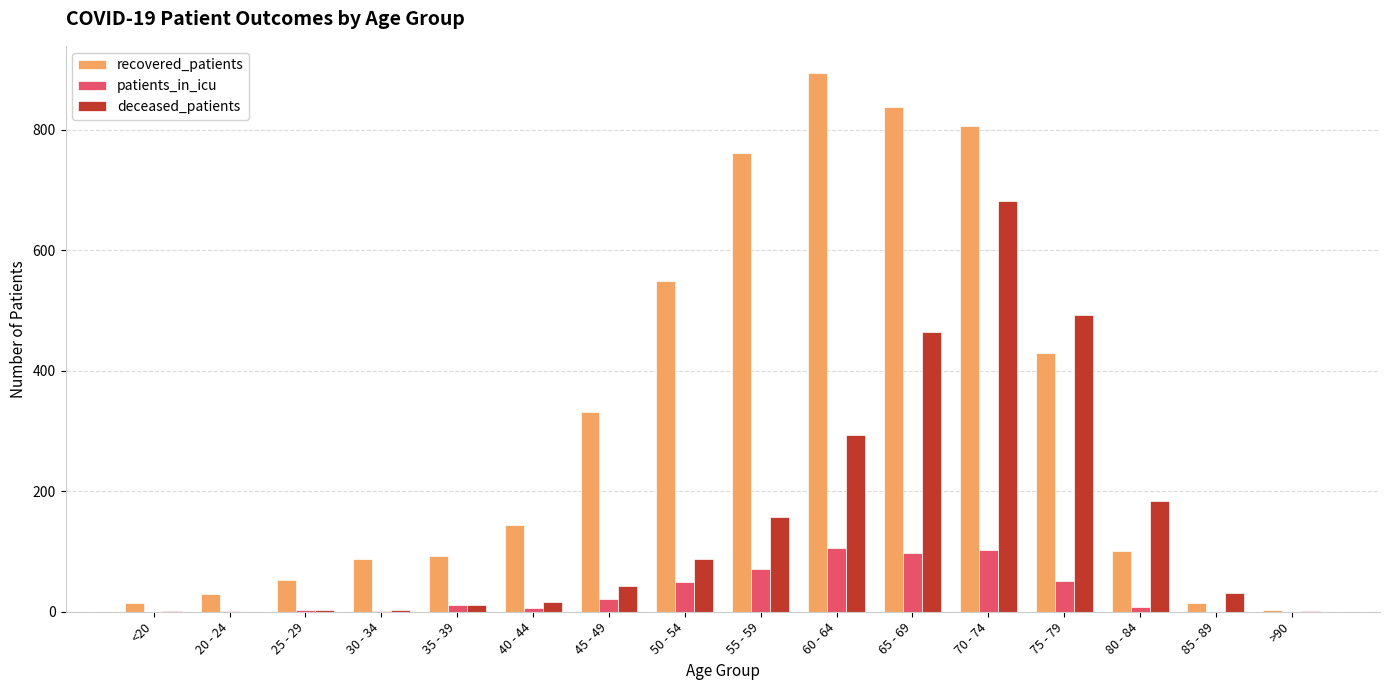

Which series has the largest total across all categories?

recovered_patients